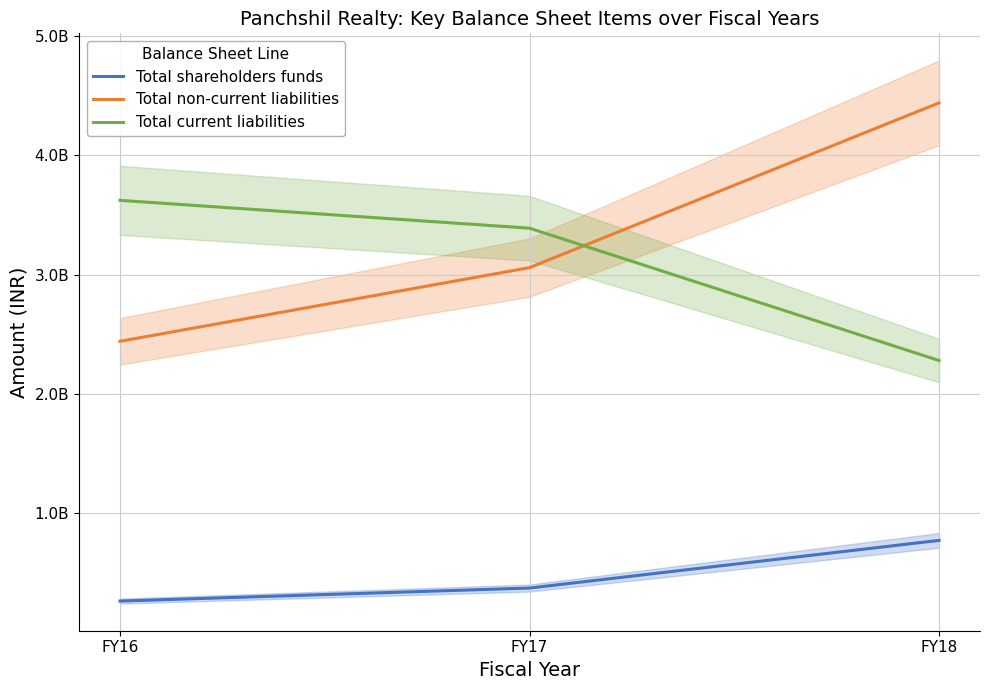

What is the difference between the maximum and minimum values in the Total non-current liabilities series?

2000282615